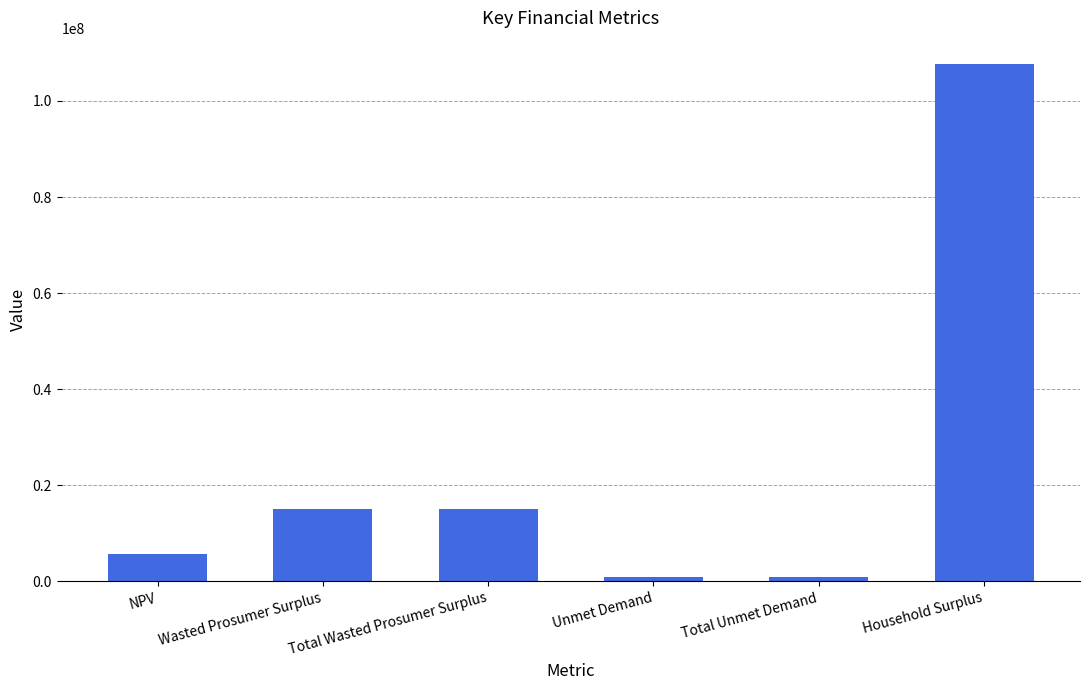

The value at Total Wasted Prosumer Surplus is 3878749.8. True or false?

False